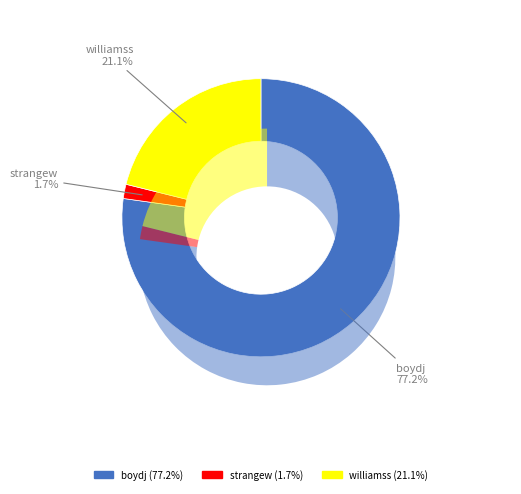

True or false: williamss accounts for 21% of the total.

True